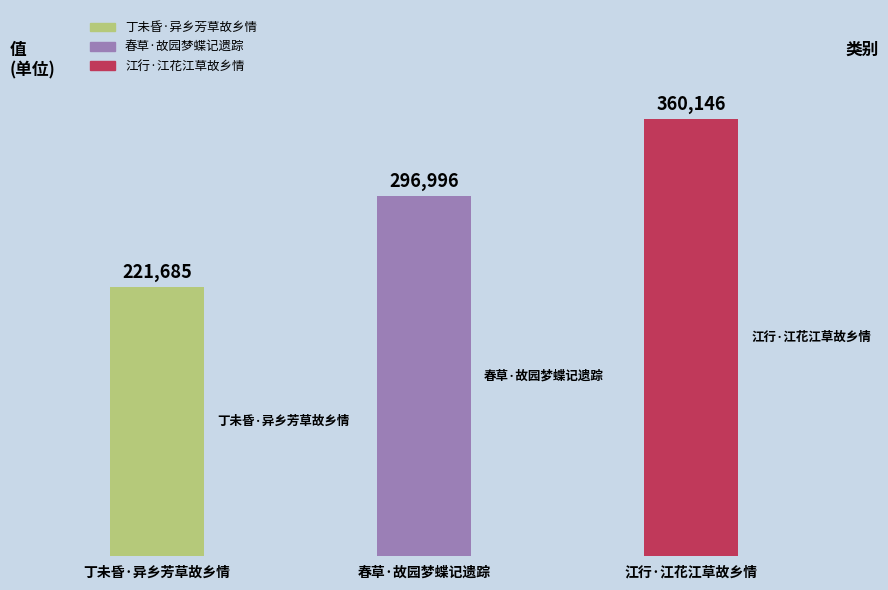

True or false: the data shows 296996 at 春草·故园梦蝶记遗踪.

True